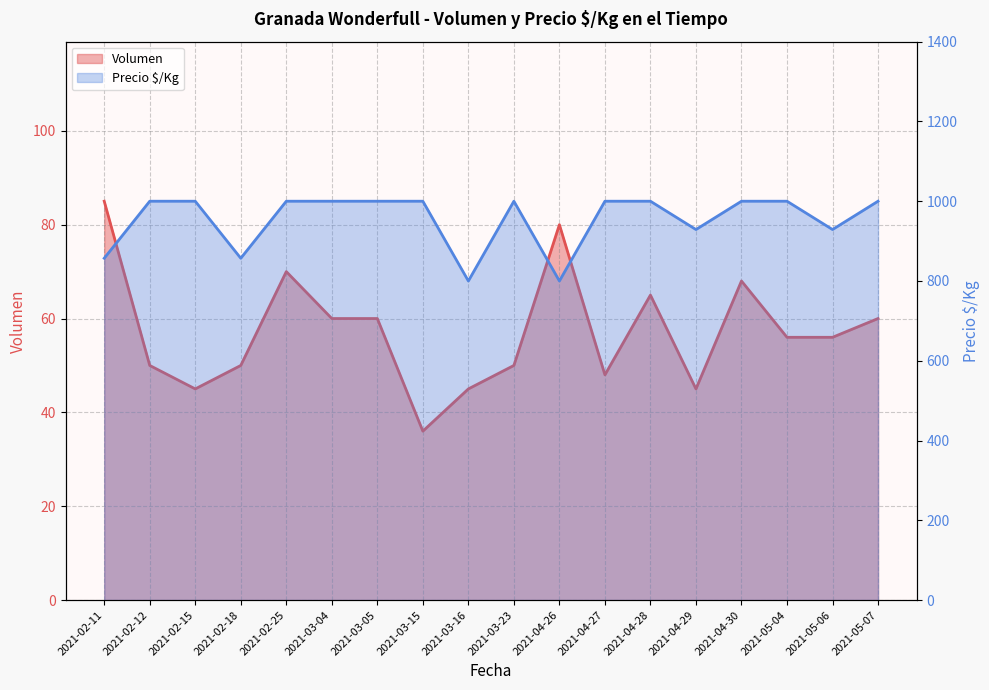

What is the difference between the maximum and minimum values in the Volumen series?

49